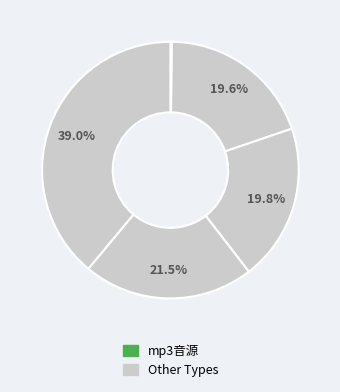

How many slices are in this pie chart?

5